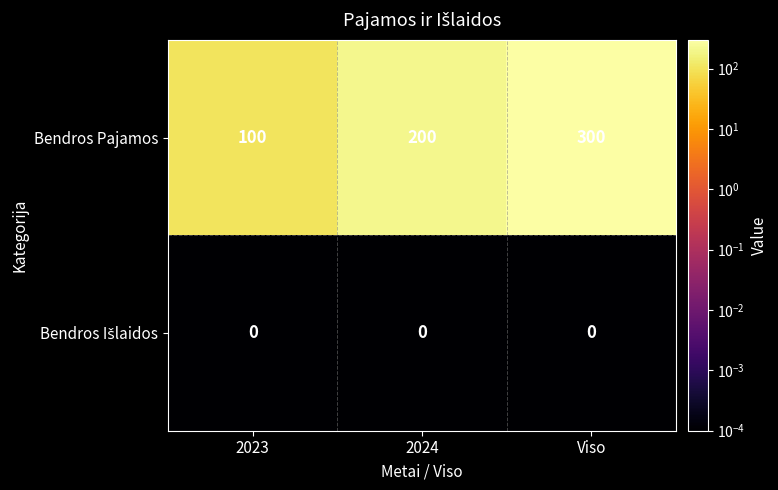

Is it true that Bendros Pajamos equals 100 at 2023?

True